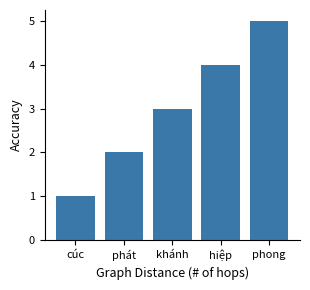

Reading left to right, list all the values displayed in this chart.

cúc=1	phát=2	khánh=3	hiệp=4	phong=5